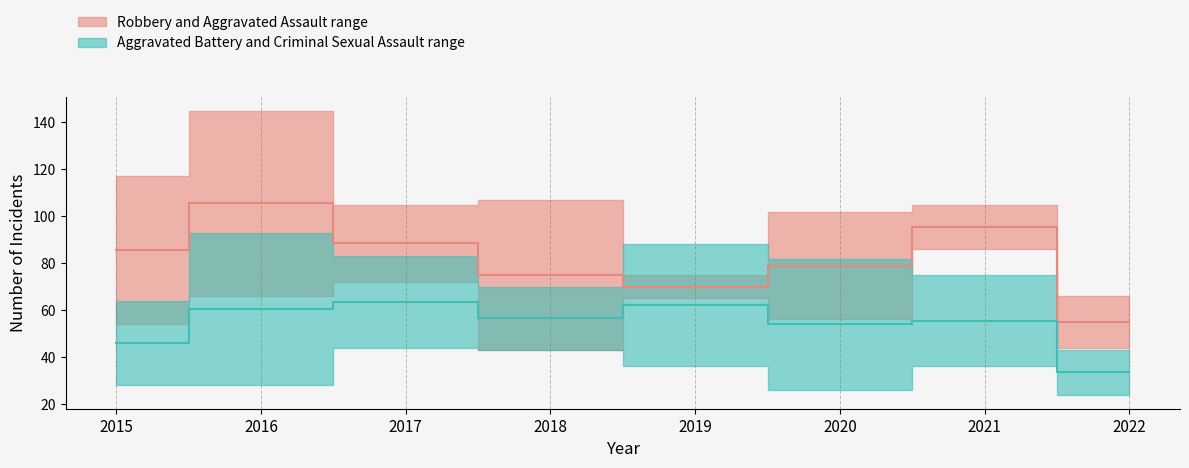

The Median: Robbery & Aggravated Assault series shows 56.1 at 2017. True or false?

False